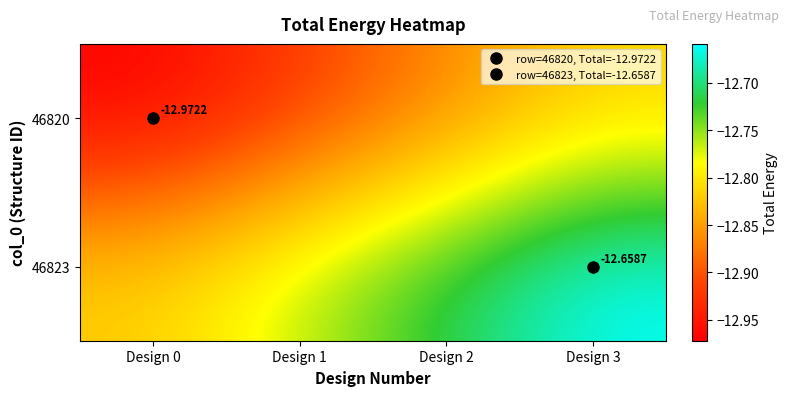

List the labels in order of 46820 value, smallest first.

Design 0, Design 1, Design 2, Design 3